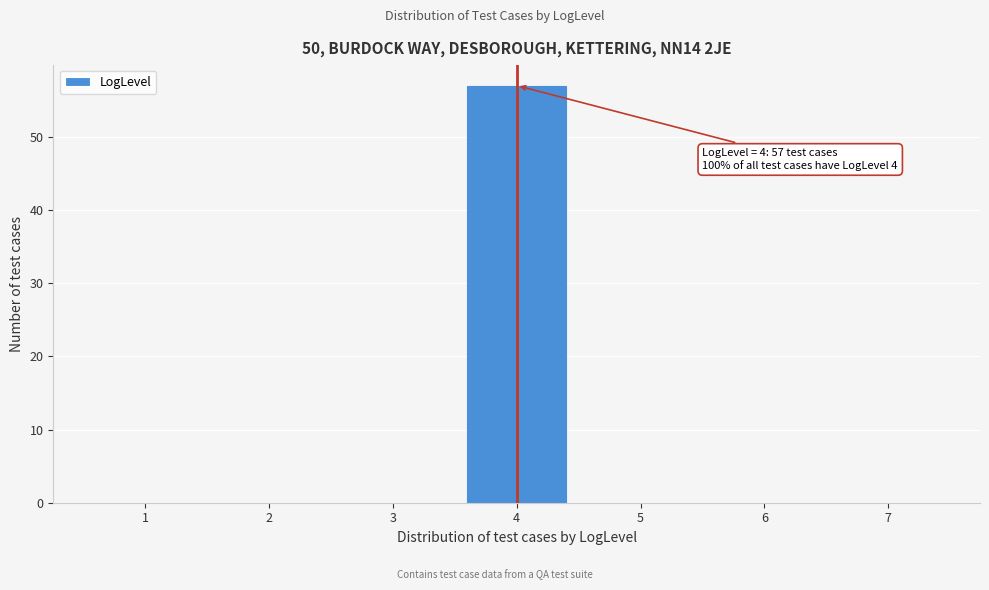

Reading right to left, list all the values displayed in this chart.

7=0	6=0	5=0	4=57	3=0	2=0	1=0